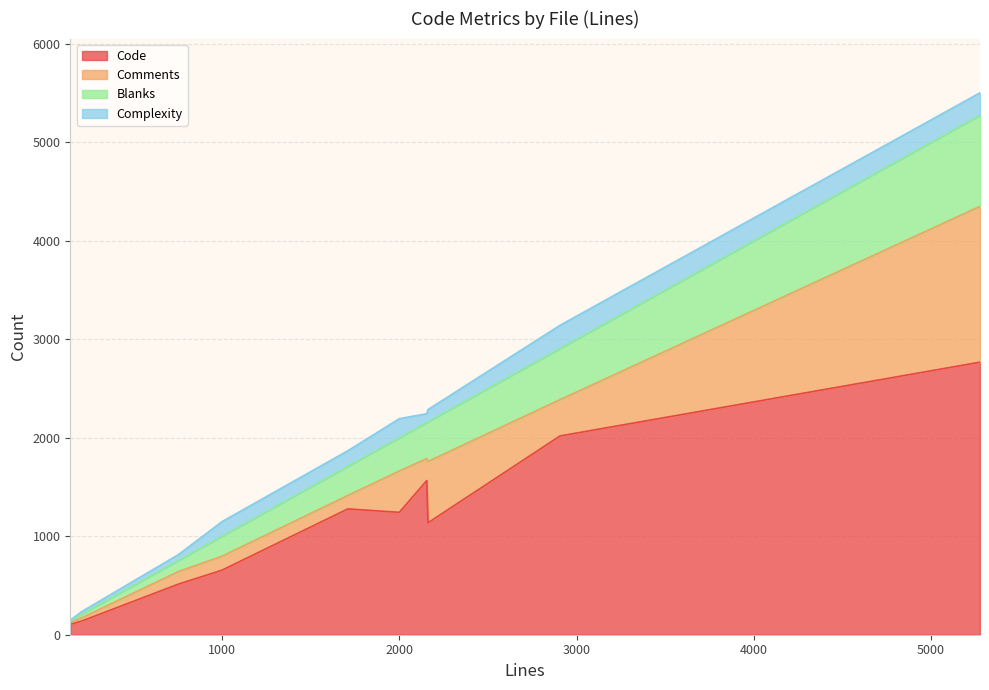

Does the chart have visible grid lines?

Yes